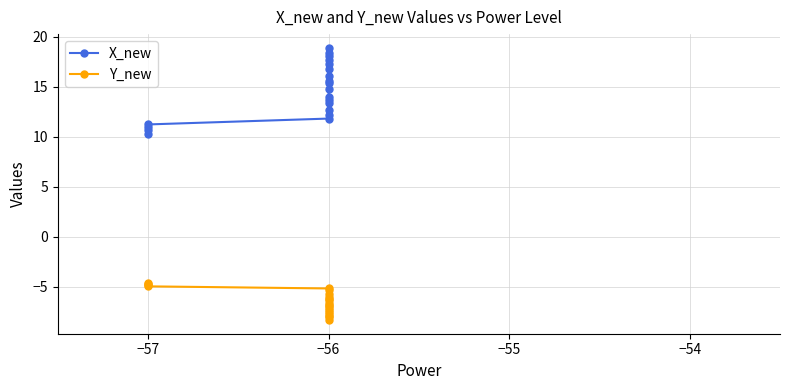

True or false: X_new has a value of 15.4 at −56.

True